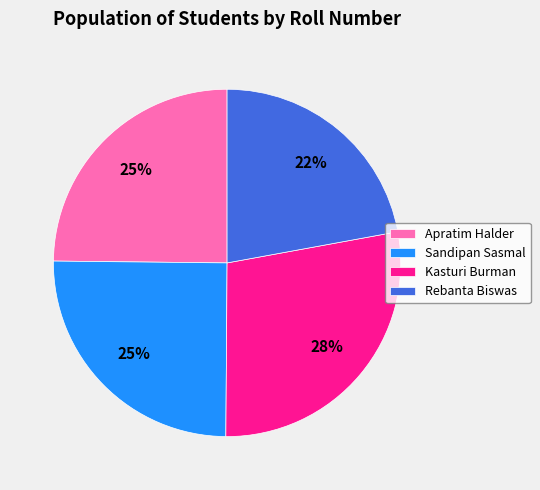

To the nearest percent, what portion does Kasturi Burman represent?

28%